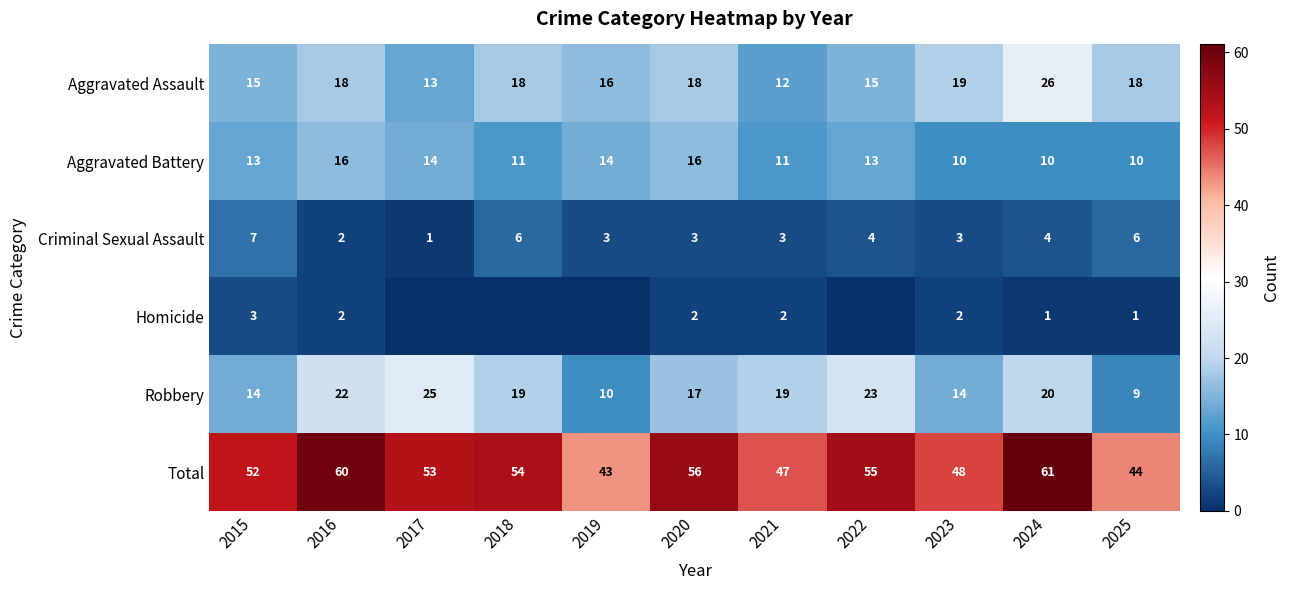

How many Criminal Sexual Assault values are between 3 and 6?

8